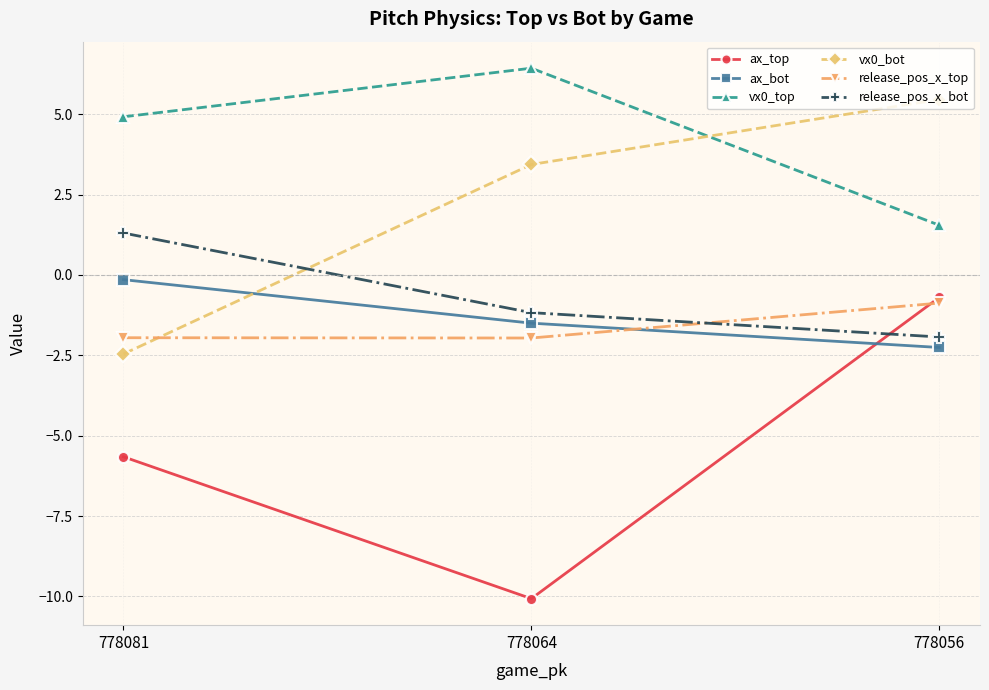

Reading left to right, what are all the values shown in this chart?

ax_top: 778081=-5.7	778064=-10.1	778056=-0.7
ax_bot: 778081=-0.1	778064=-1.5	778056=-2.3
vx0_top: 778081=4.9	778064=6.4	778056=1.5
vx0_bot: 778081=-2.5	778064=3.4	778056=5.5
release_pos_x_top: 778081=-2.0	778064=-2.0	778056=-0.9
release_pos_x_bot: 778081=1.3	778064=-1.2	778056=-1.9